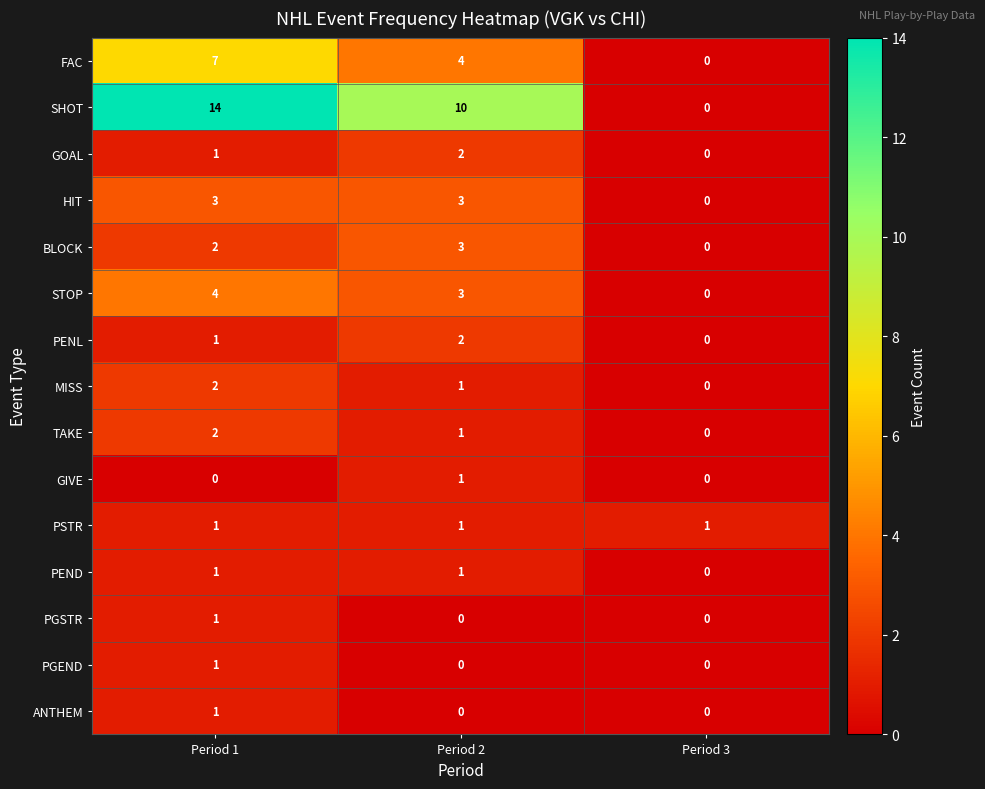

True or false: PGSTR has a value of 0 at Period 2.

True